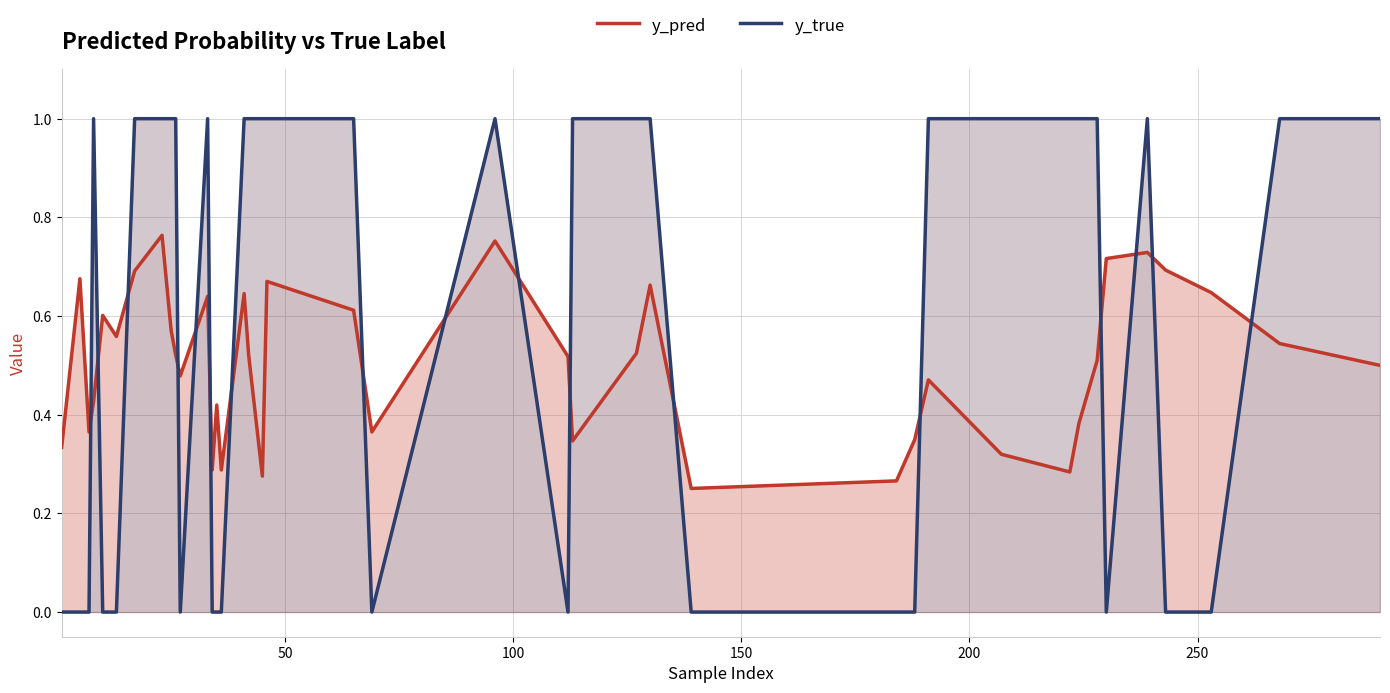

At how many categories does at least one series exceed 0?

40